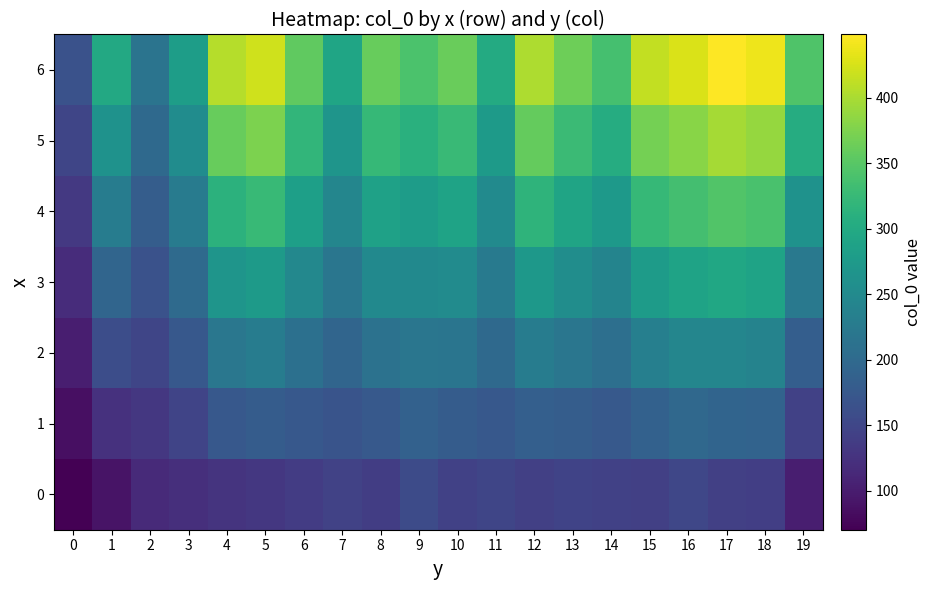

What is the greatest value displayed?

448.1